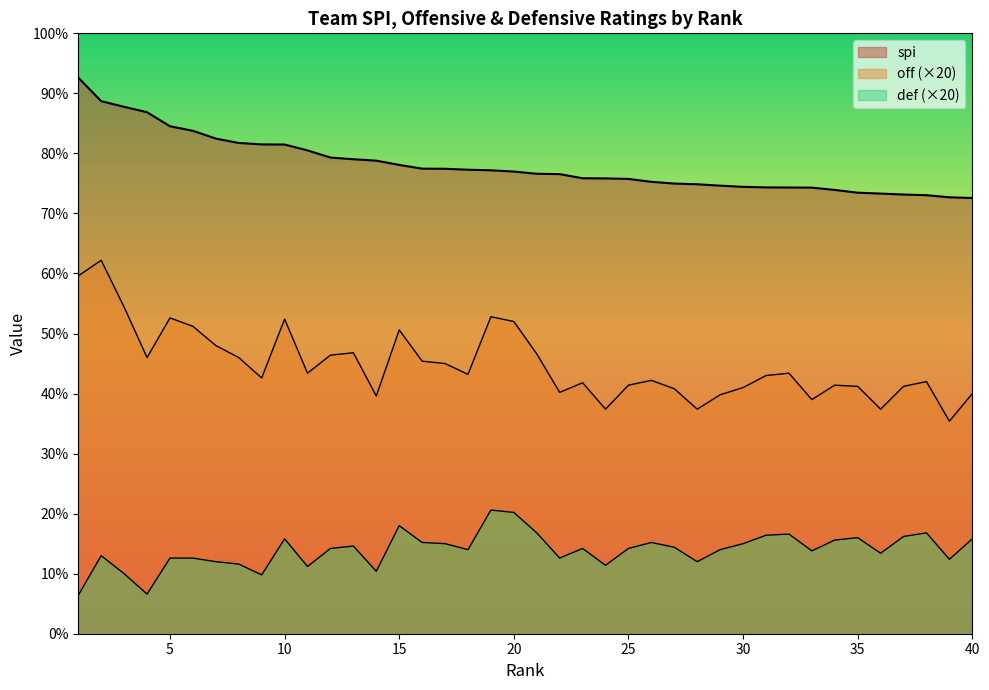

What are all the series names shown in the legend?

off, def, spi